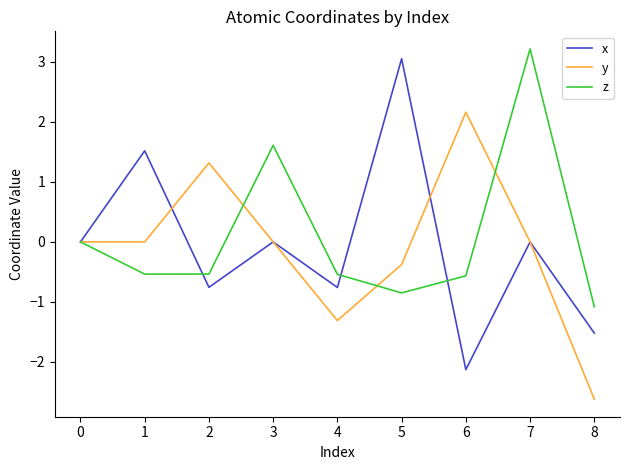

What is the difference between the highest and lowest values at 4?

0.8